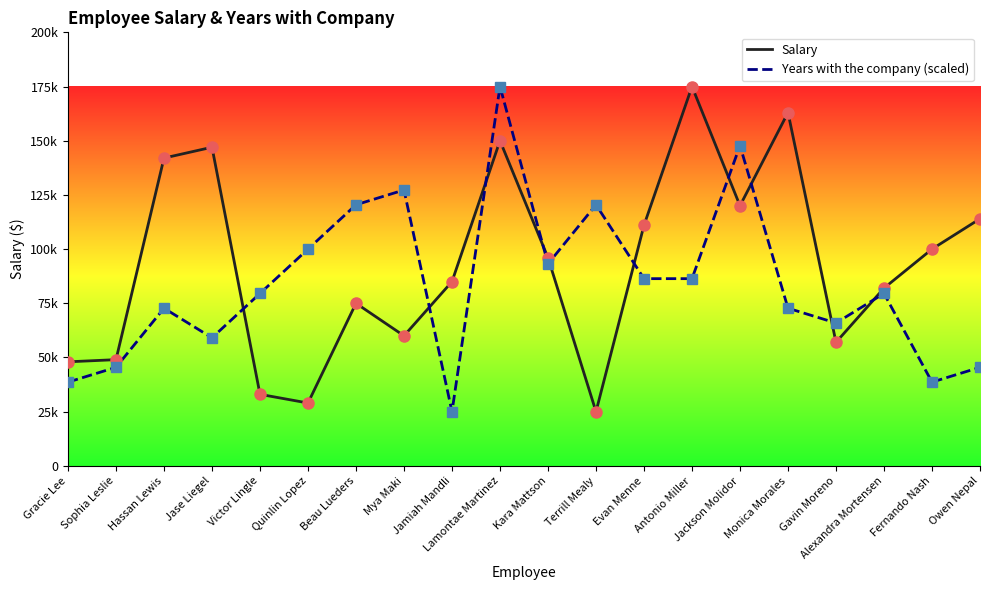

The value of Years with the company (scaled) at Victor Lingle is 26106.8. True or false?

False